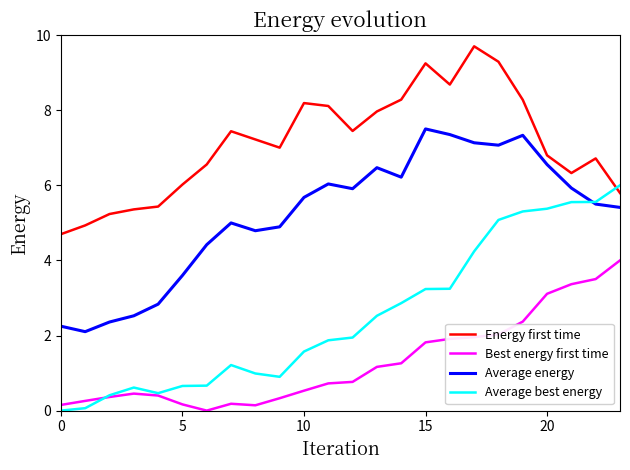

Which series has the largest total across all categories?

Energy first time